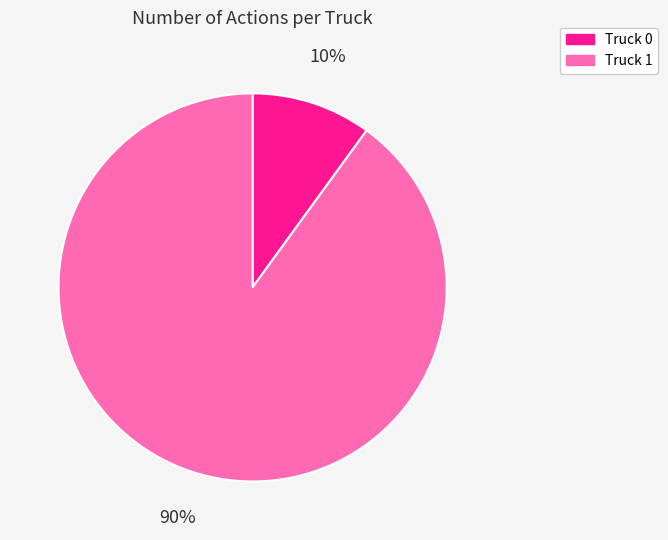

To the nearest percent, what portion does Truck 1 represent?

90%